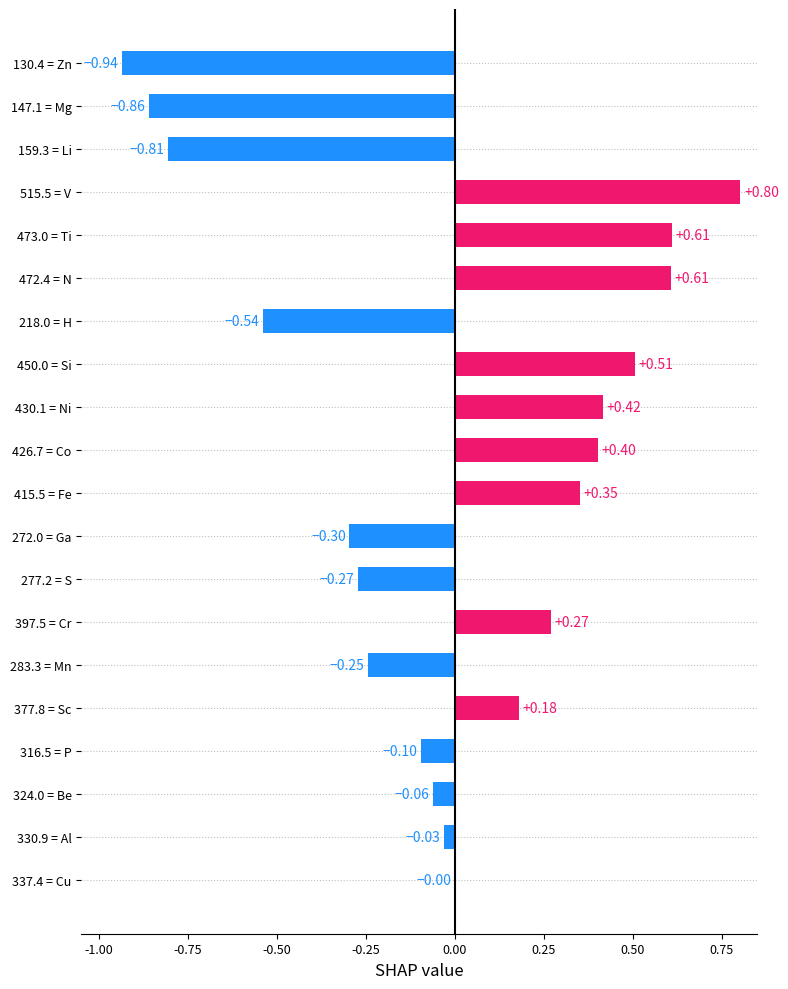

What is the change in value from 159.3 = Li to 277.2 = S?

+0.5